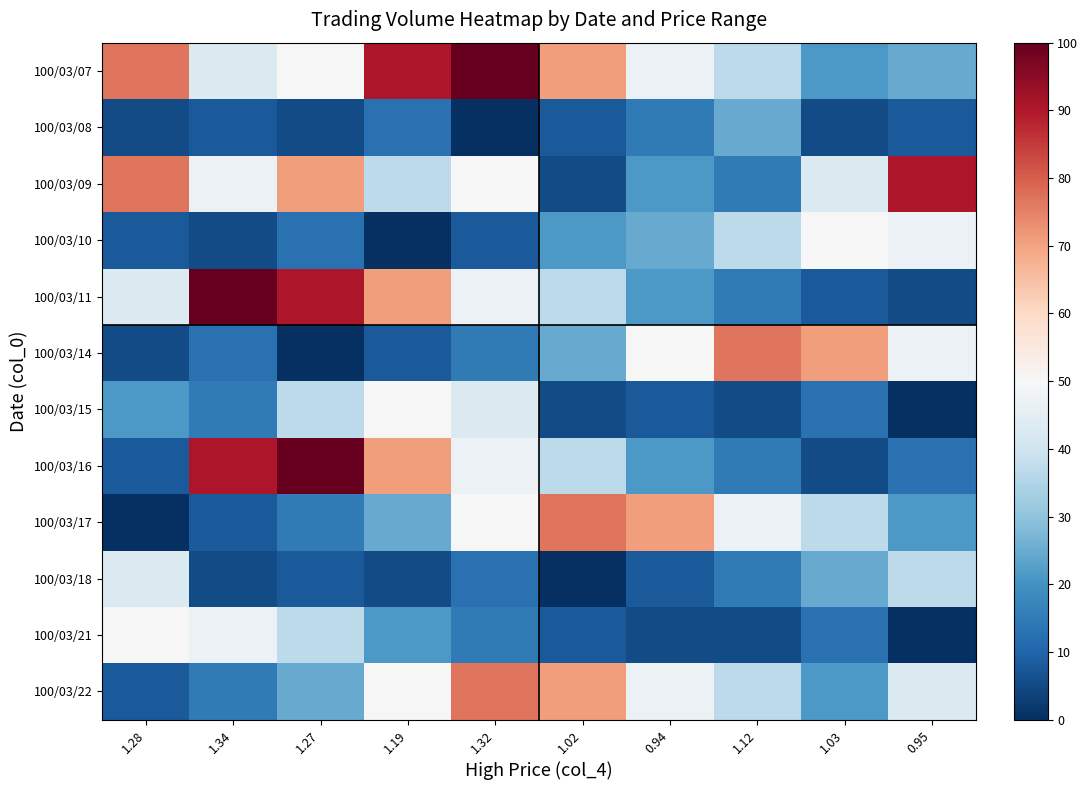

At how many categories does at least one series exceed 43?

10